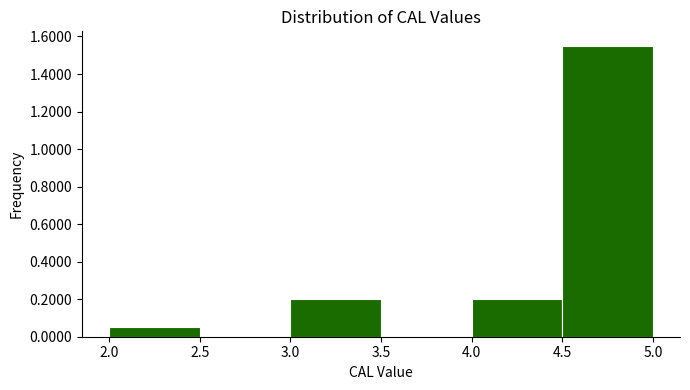

Reading left to right, list every bar in this chart as the range it spans on the x-axis followed by its height. The values are not printed on the chart, so give them approximately, as read against the axis.

2.0 to 2.5: 0.06
2.5 to 3.0: 0
3.0 to 3.5: 0.20
3.5 to 4.0: 0
4.0 to 4.5: 0.20
4.5 to 5.0: 1.56